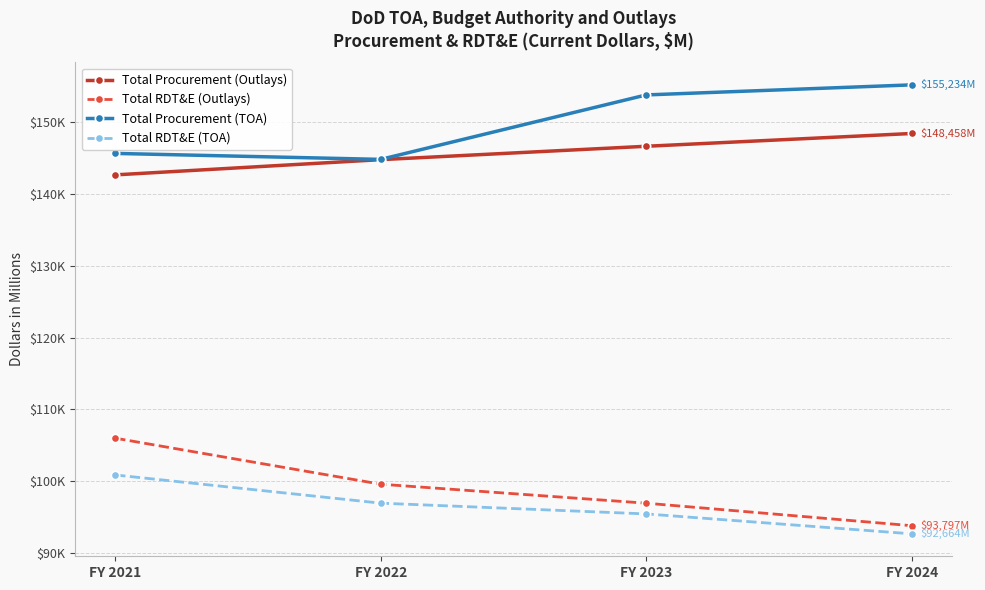

Between FY 2023 and FY 2024, which is larger?

FY 2024